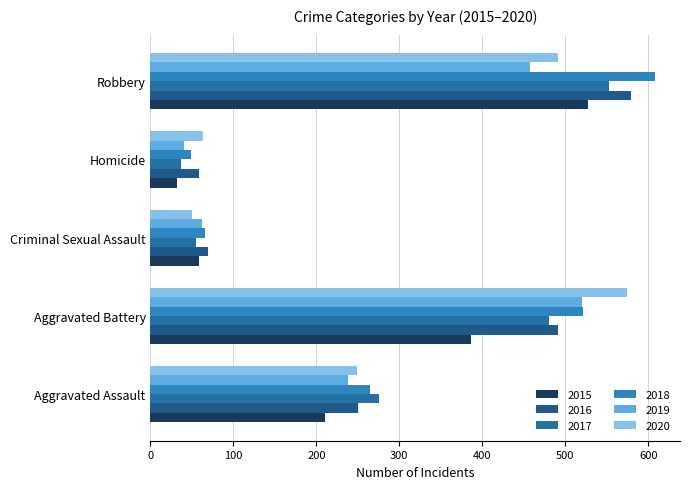

How many data points does each series have?

5